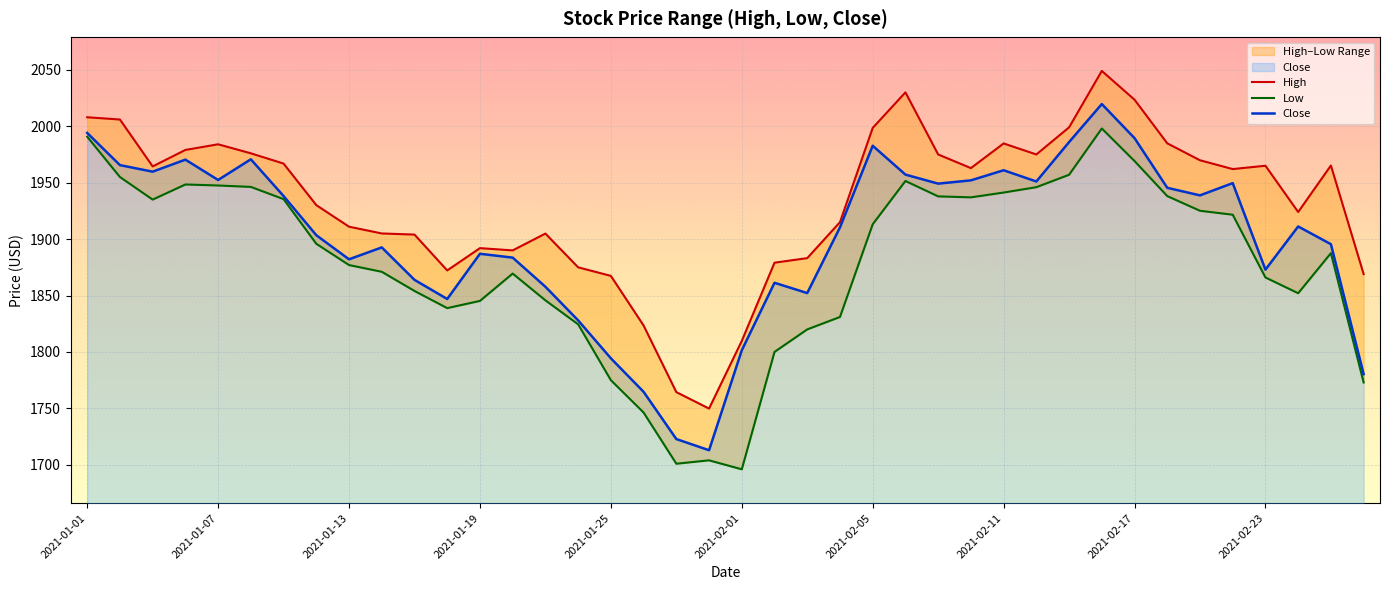

What position from the right is 39?

1